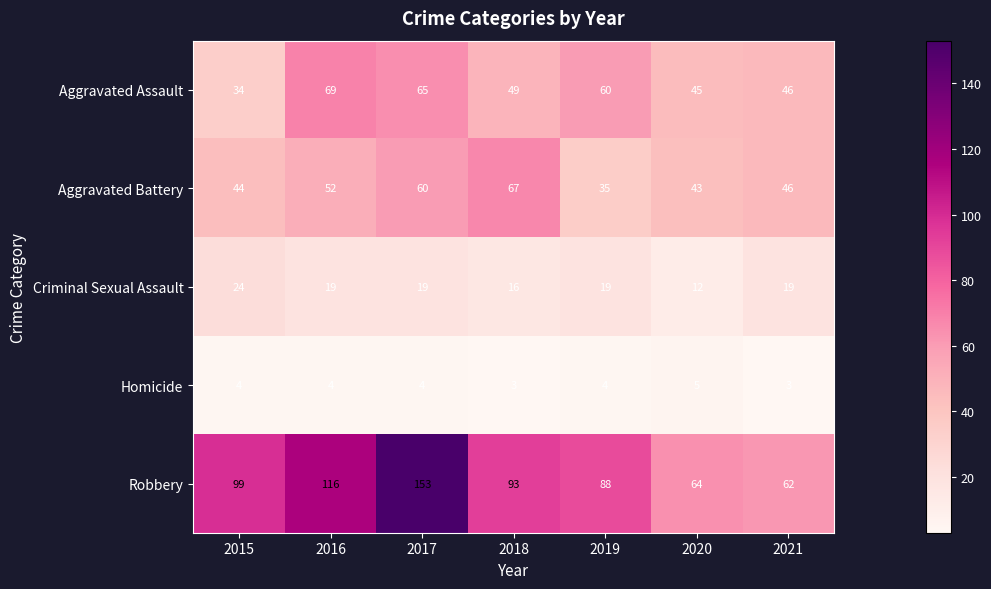

How many distinct data groups are displayed?

5